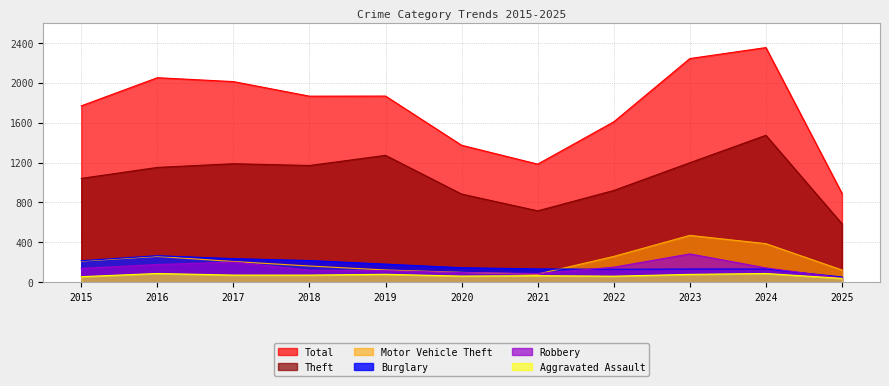

True or false: Robbery has more than 2 interior local peaks.

False